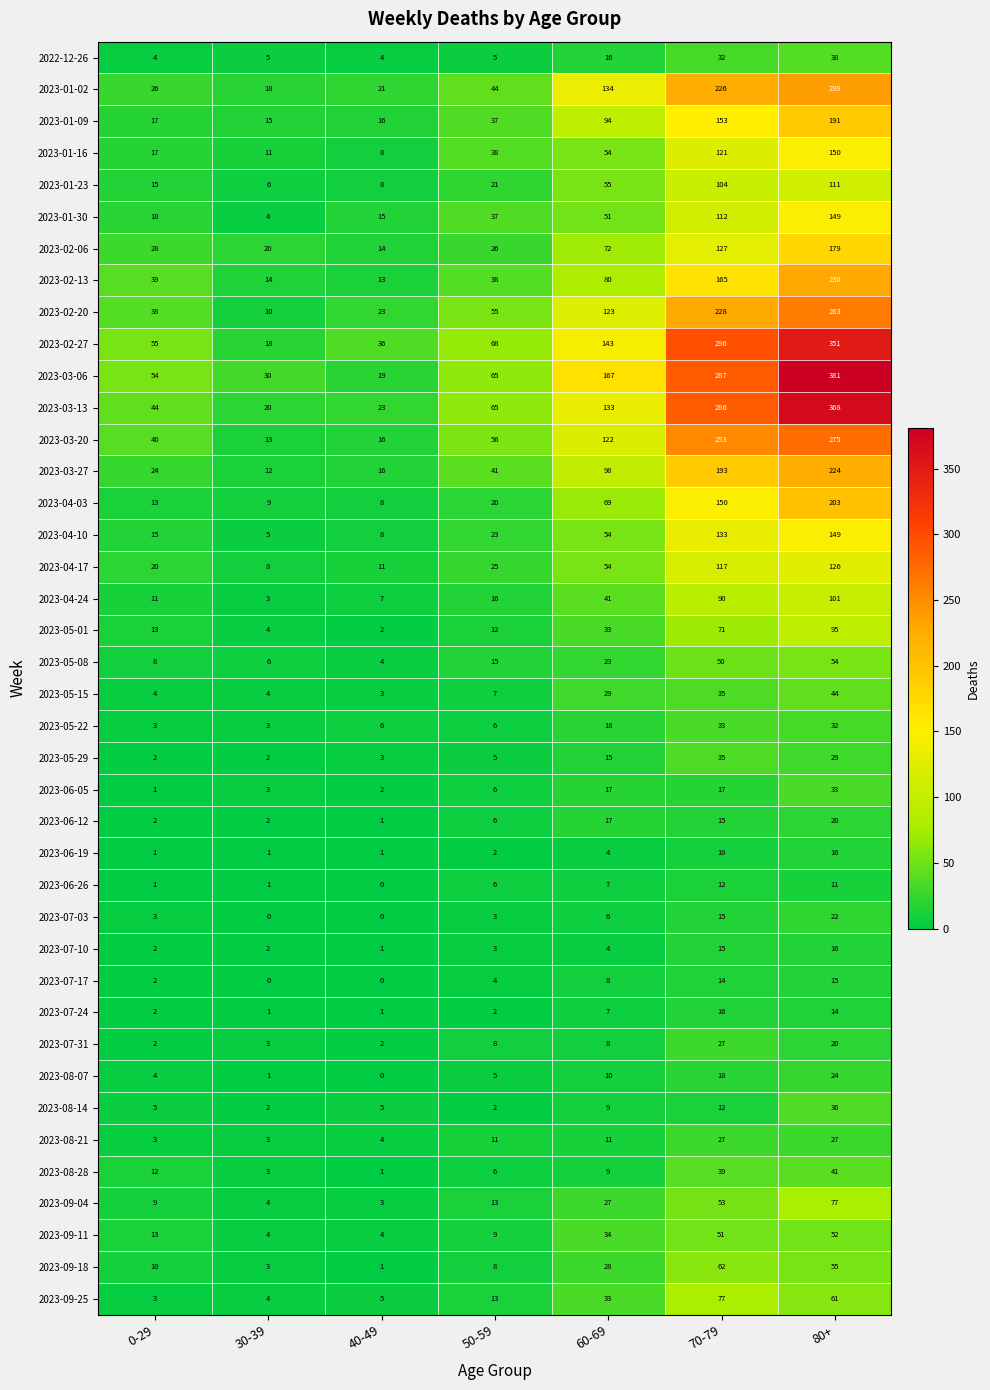

At which category is the sum across all series the highest?

80+